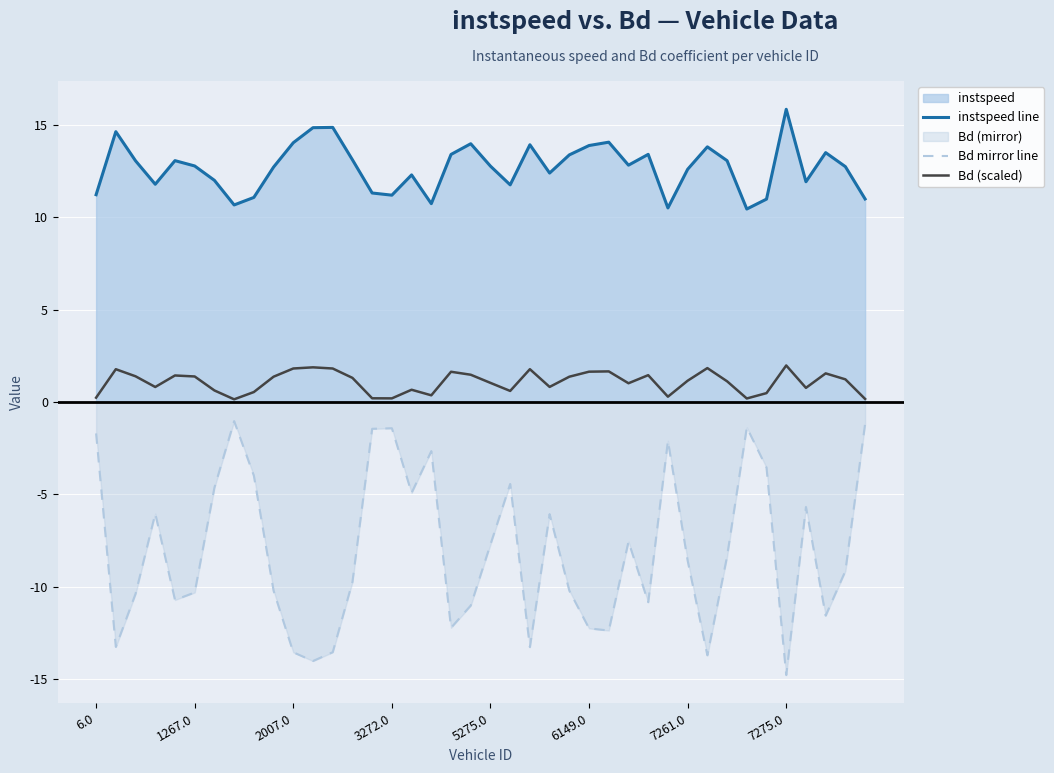

What is the difference between the maximum and minimum values in the Bd mirror line series?

13.7